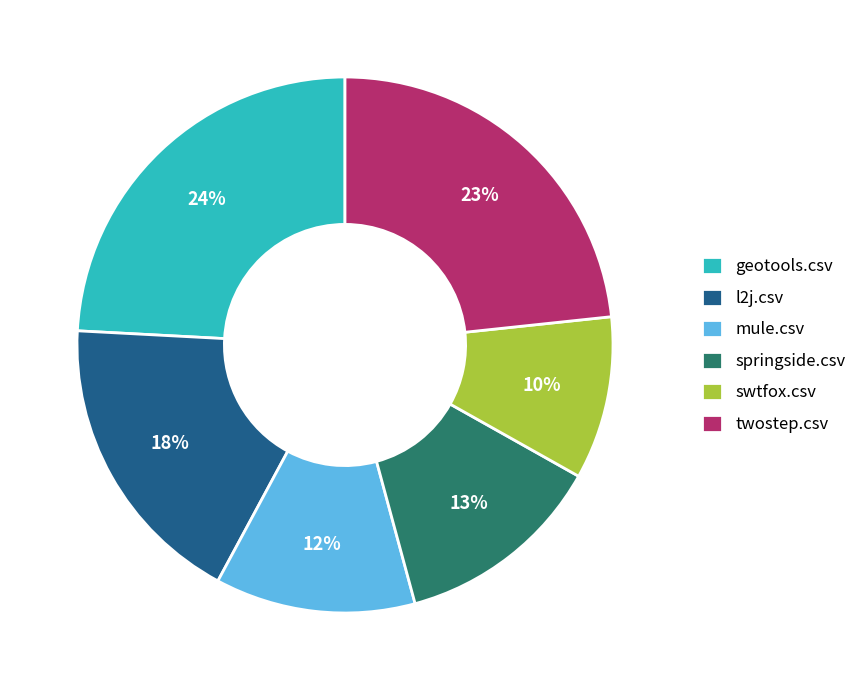

Which category has the biggest portion of the pie?

geotools.csv